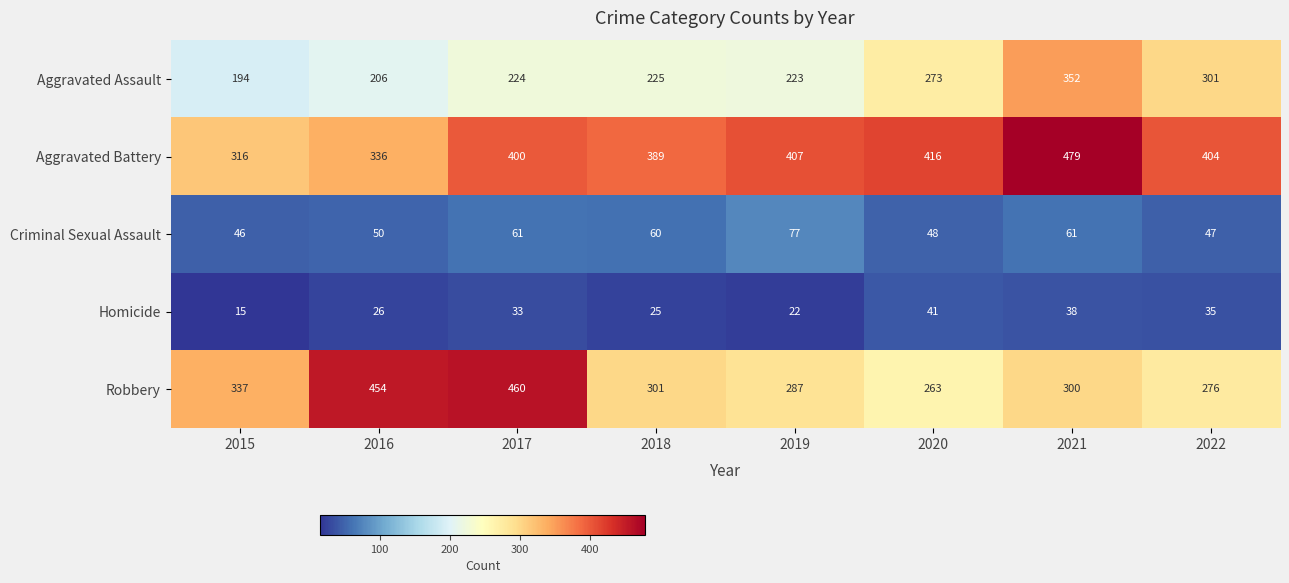

At which label is Aggravated Assault closest to 273?

2020